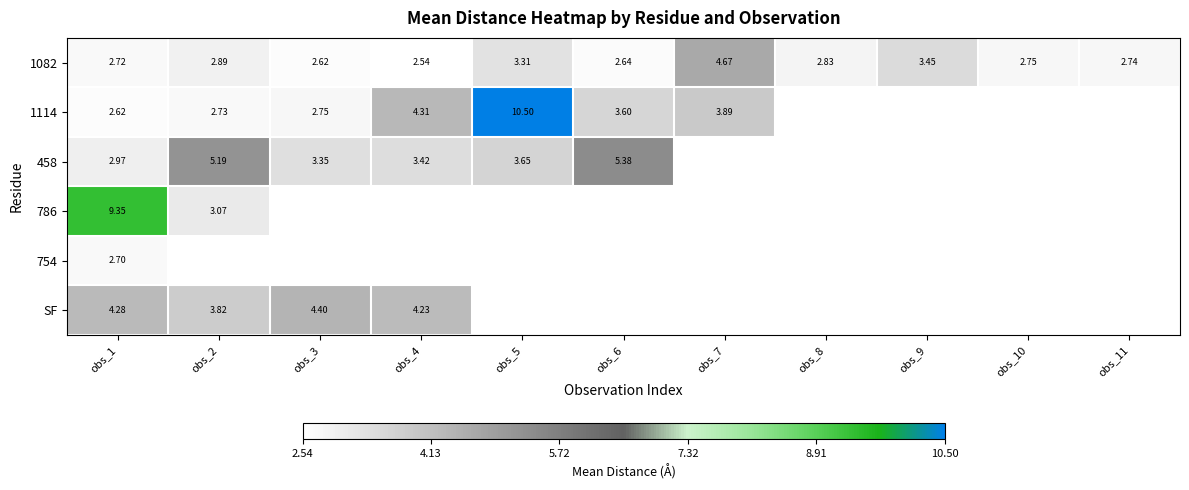

At which category is the sum across all series the highest?

obs_1